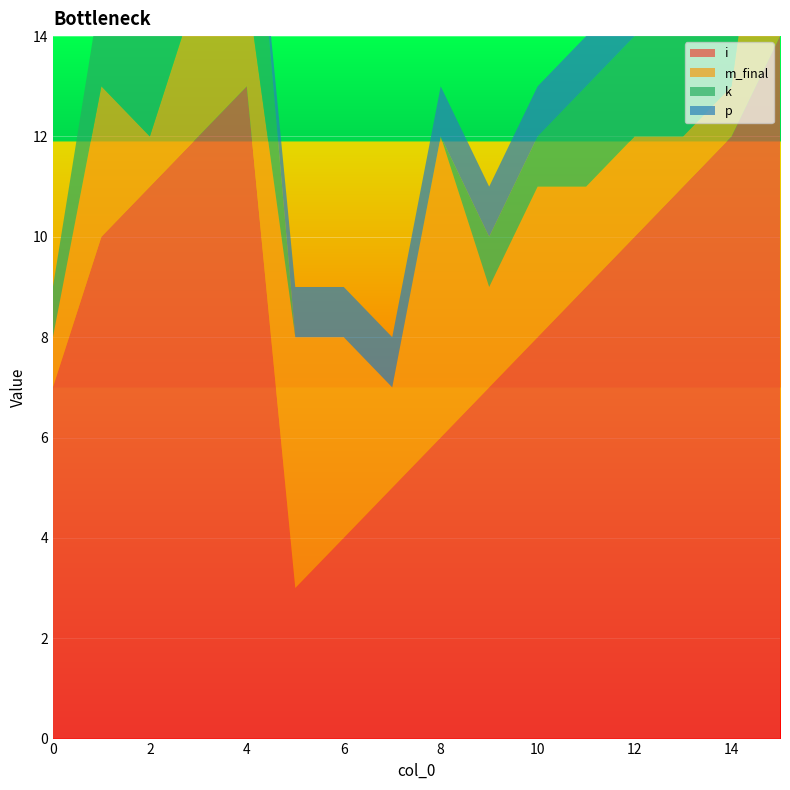

Reading left to right, list all the values displayed in this chart.

i: 7	10	11	12	13	3	4	5	6	7	8	9	10	11	12	14
m_final: 1	3	1	3	2	5	4	2	6	2	3	2	2	1	1	6
k: 1	2	3	3	4	0	0	0	0	1	1	2	2	3	3	4
p: 0	0	0	0	0	1	1	1	1	1	1	1	1	1	1	1